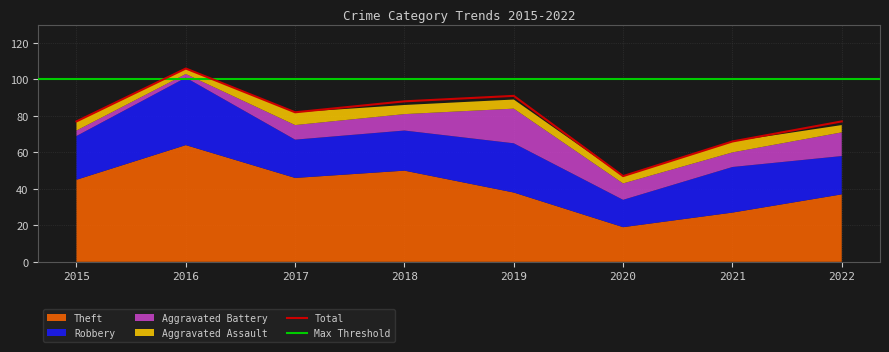

What is the difference between the maximum and minimum values in the Total series?

59